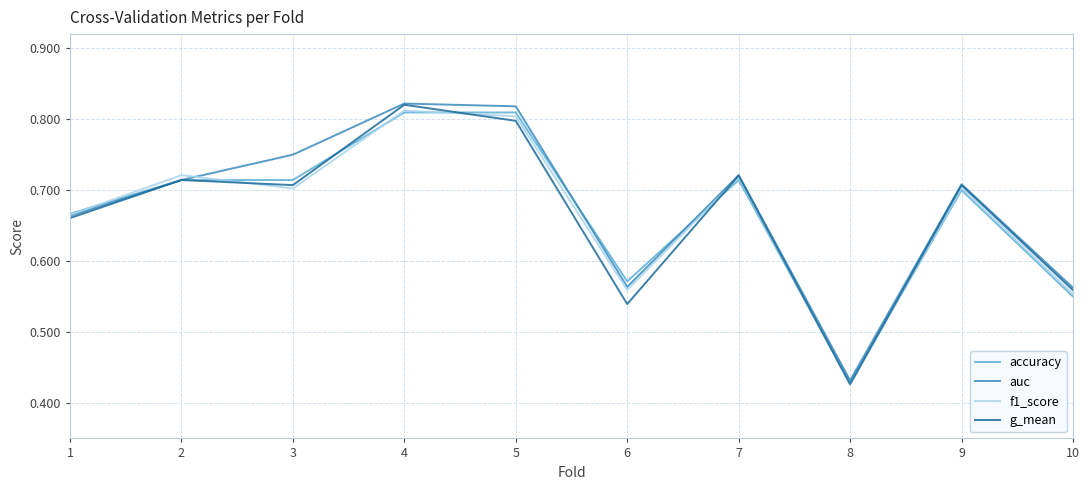

At which label is g_mean closest to 0?

8